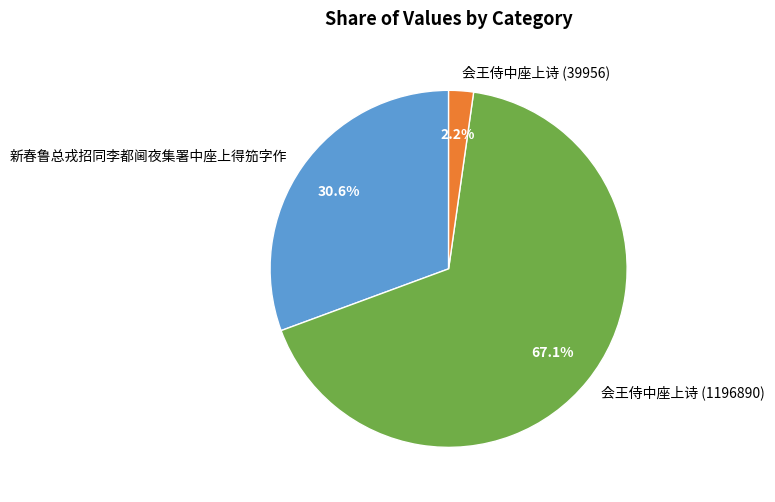

The 新春鲁总戎招同李都阃夜集署中座上得笳字作 slice represents 31% of the pie. True or false?

True